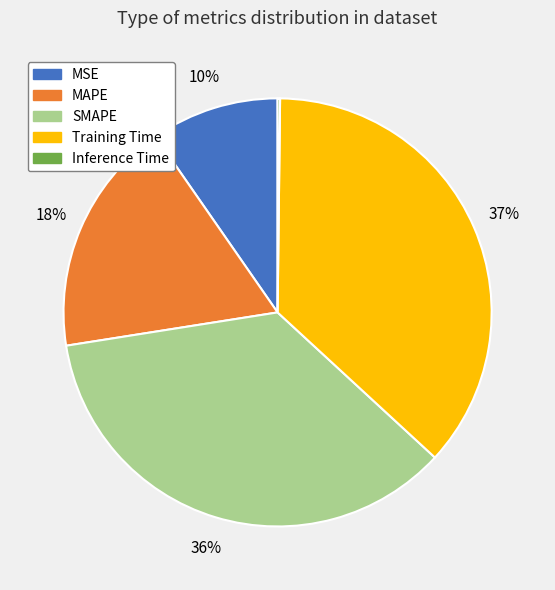

What is the largest slice in the pie chart?

Training Time